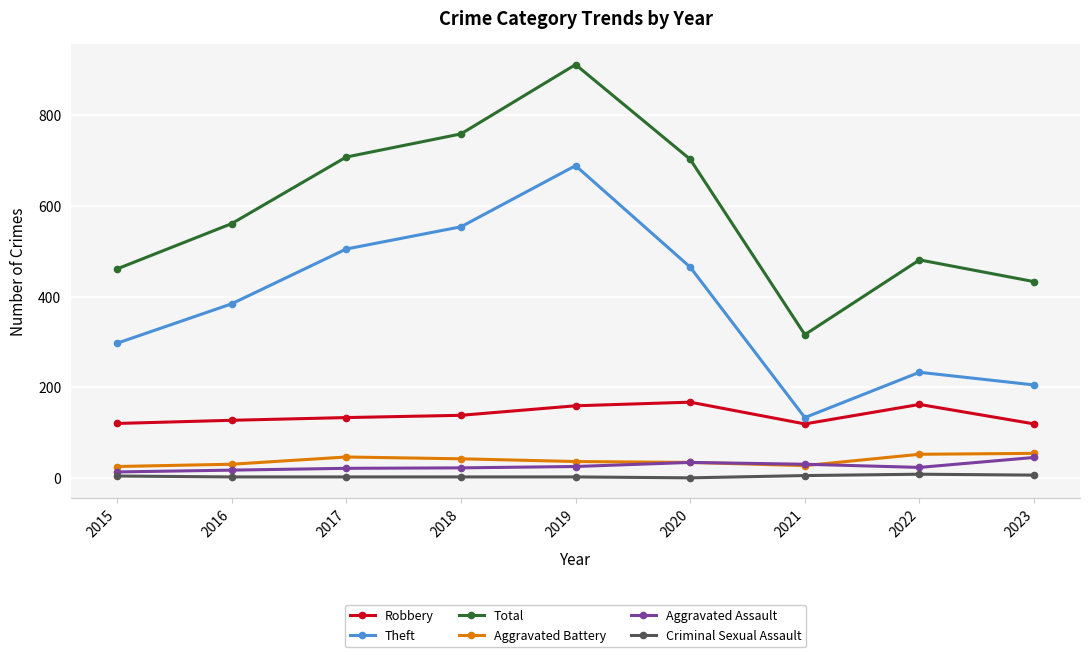

What is the value of the Total point at the 2nd from the left?

561